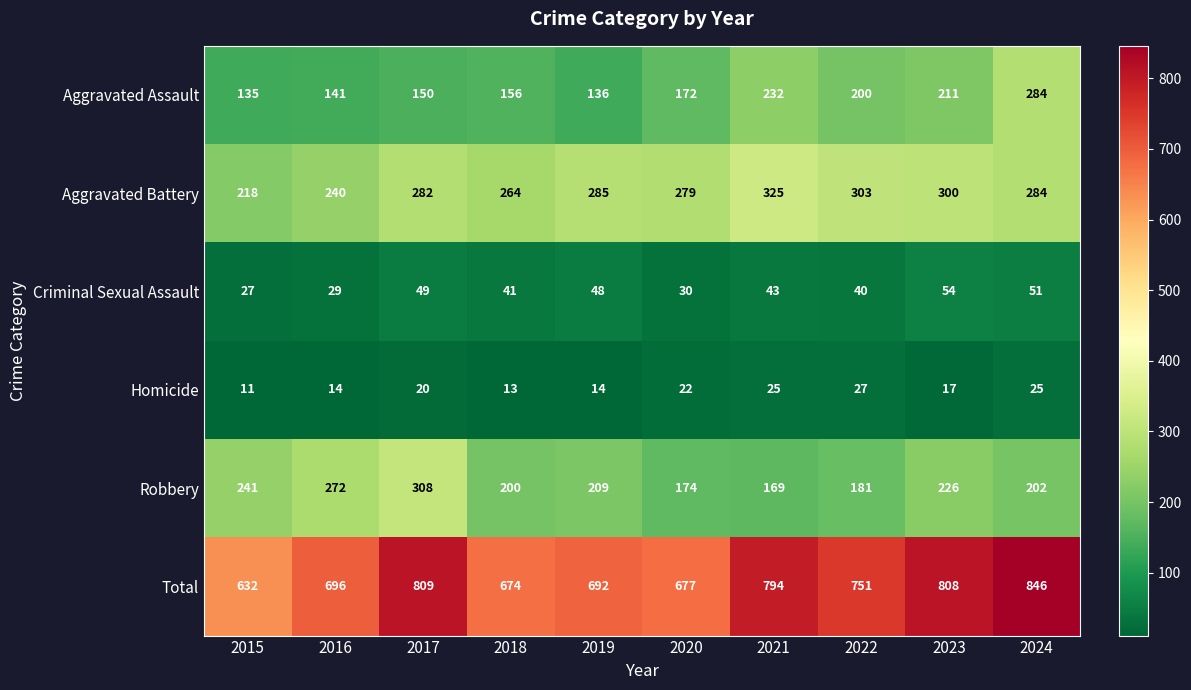

List the series in order of their peak value, highest first.

Total, Aggravated Battery, Robbery, Aggravated Assault, Criminal Sexual Assault, Homicide